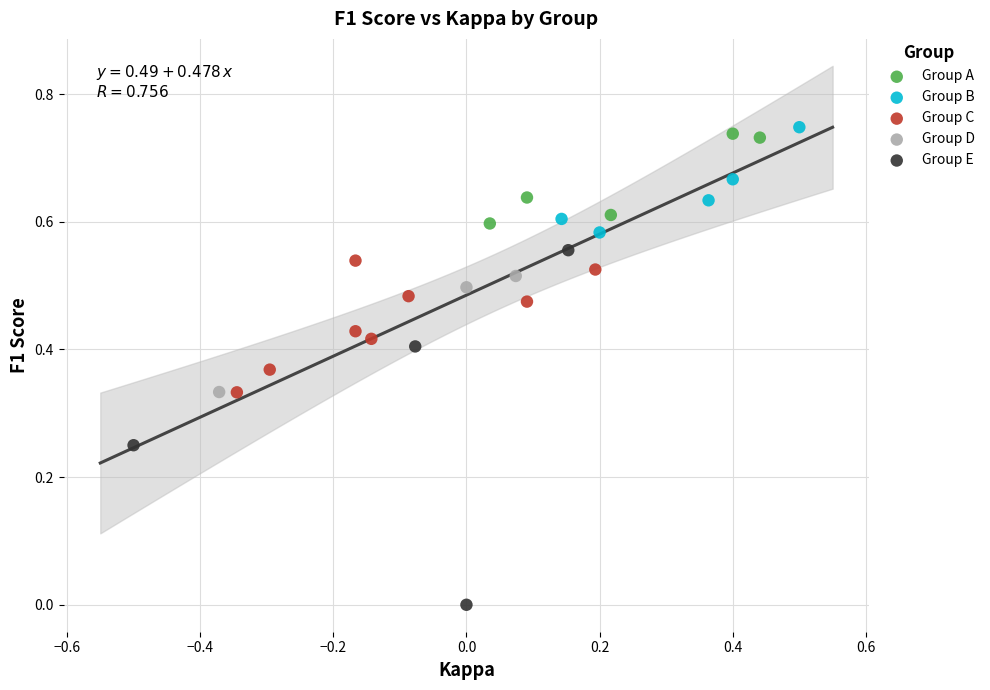

Which series reaches the minimum Y coordinate?

Group E